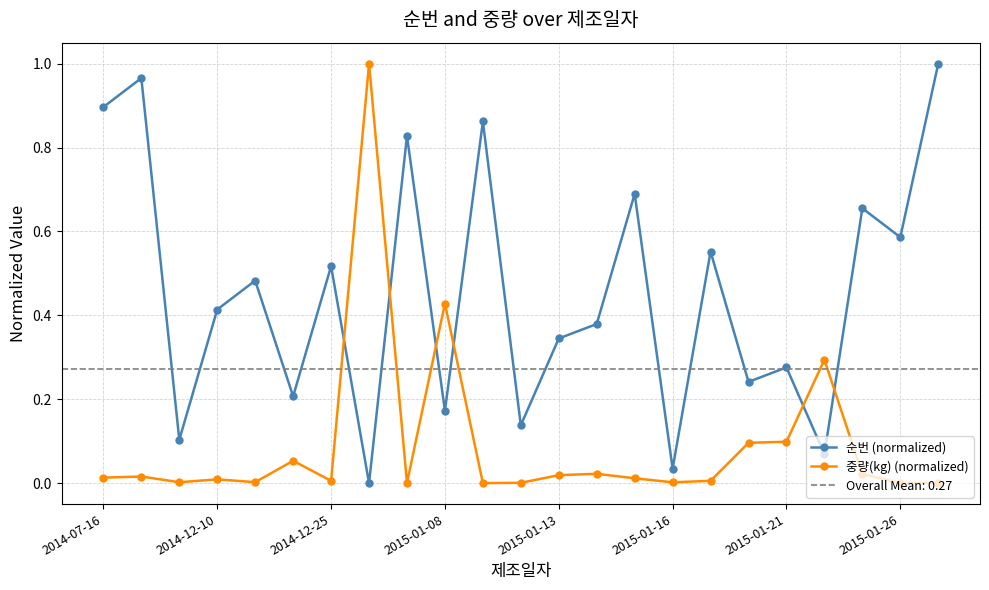

Where is 중량(kg) (normalized) nearest to the value 0?

10